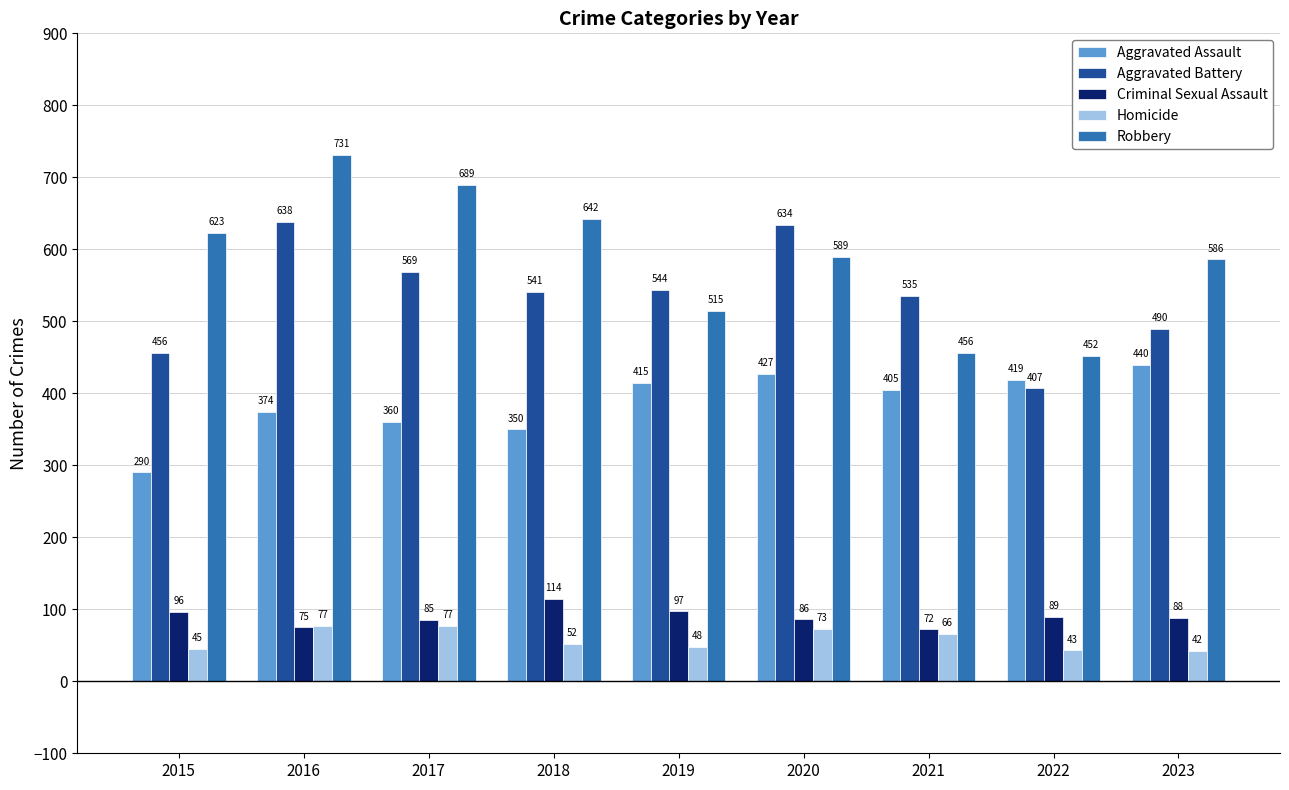

What is the sum of all Robbery values?

5283